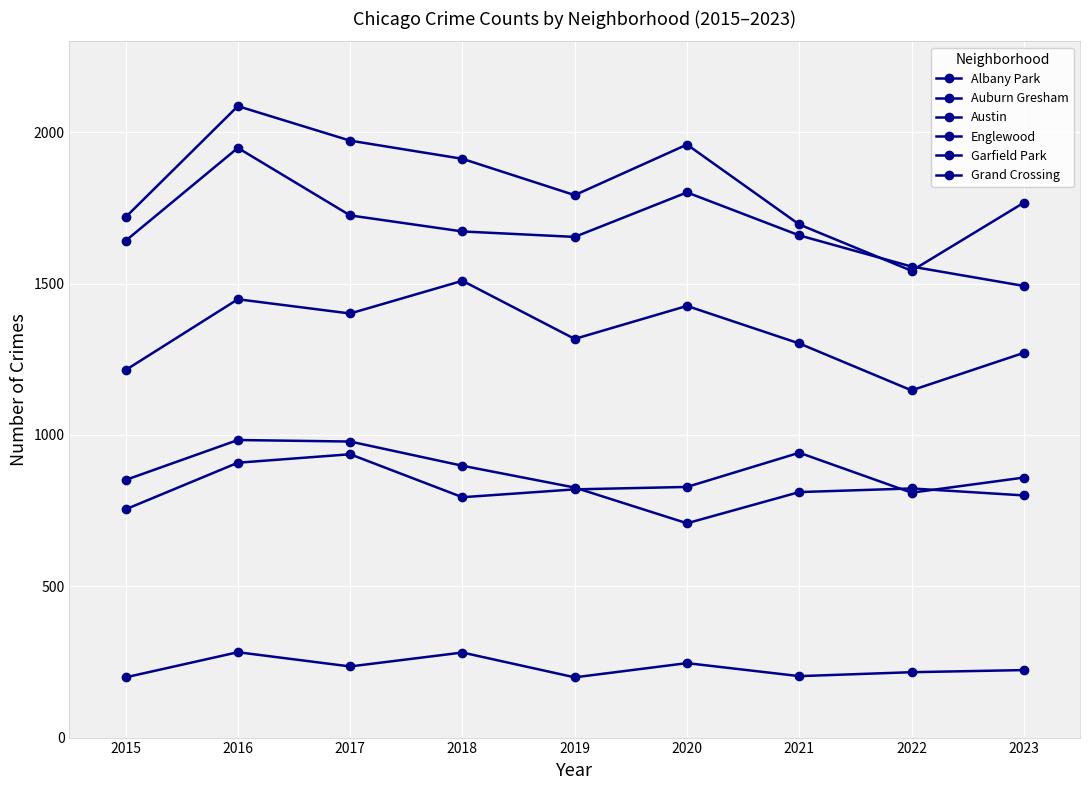

How many times do Englewood and Austin cross each other?

2